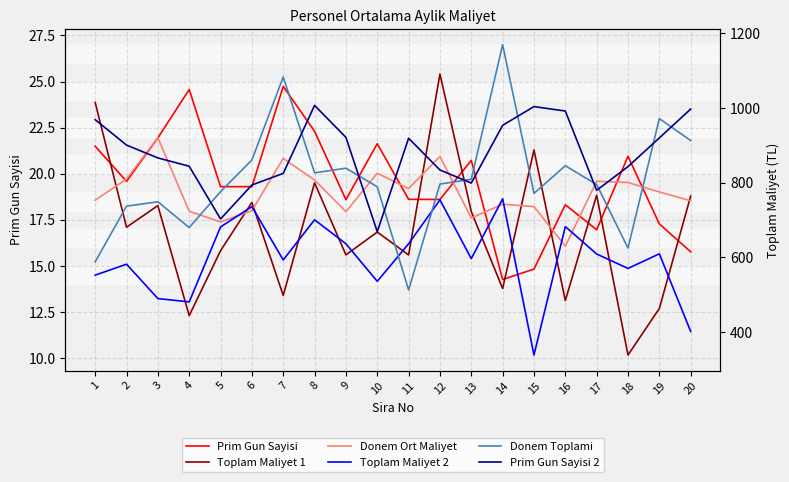

Is this an area chart (filled region under the line)?

No